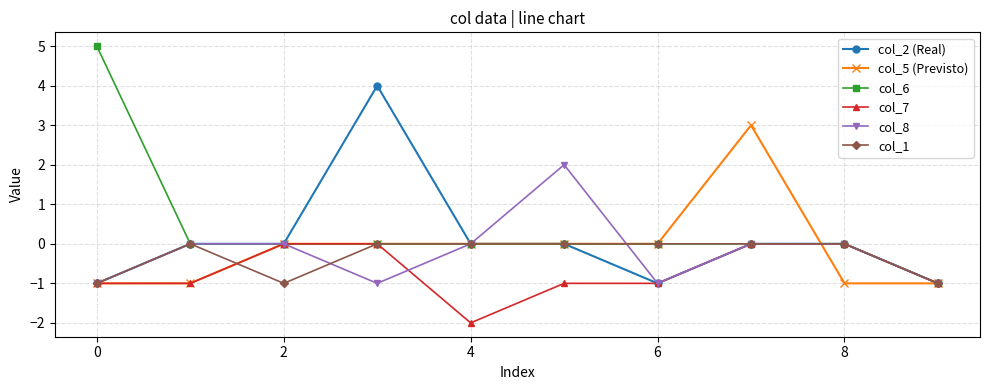

What is the maximum value shown in the chart?

5